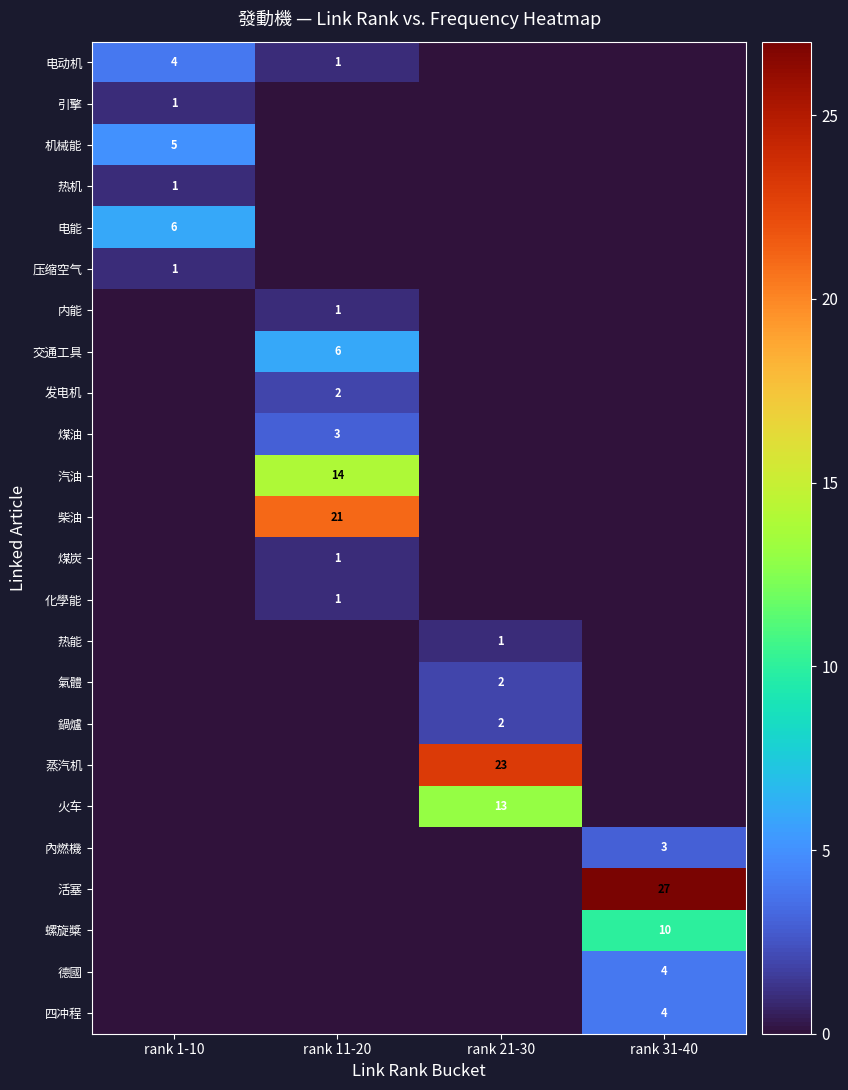

The 交通工具 series shows 6 at rank 11-20. True or false?

True